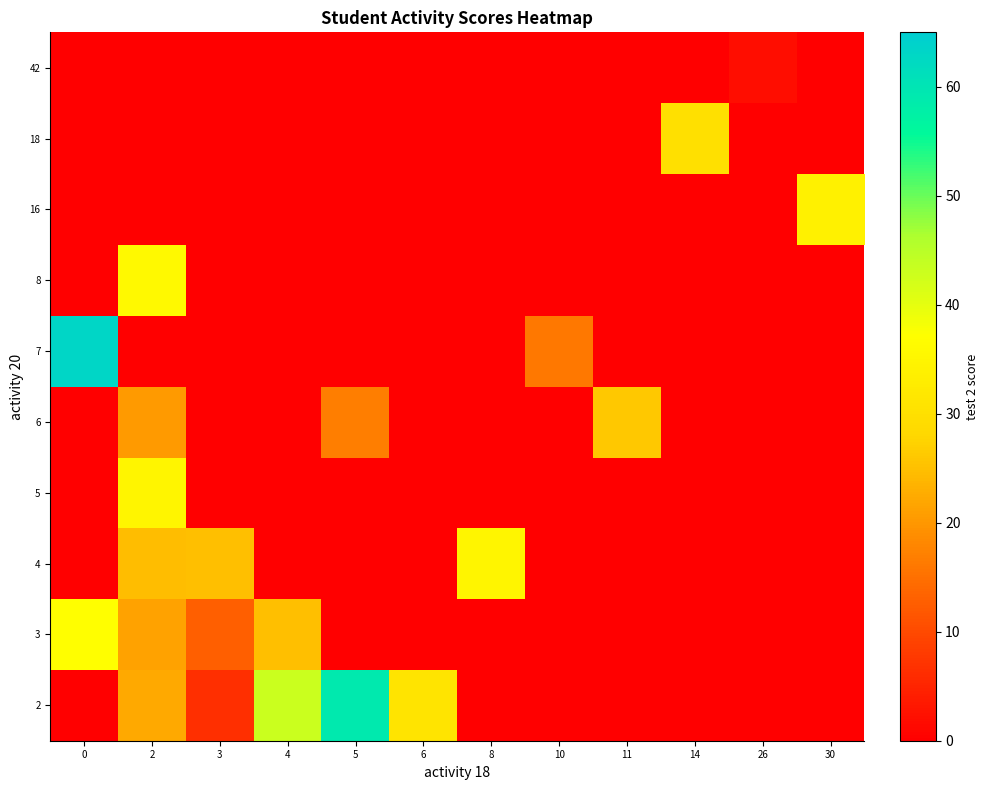

What is the maximum value shown in the chart?

63.0